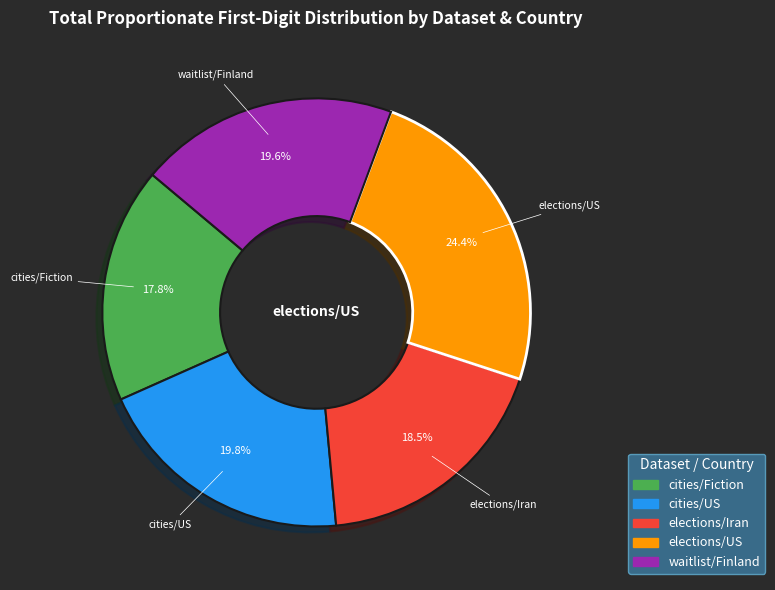

Which category has the smallest portion of the pie?

cities/Fiction